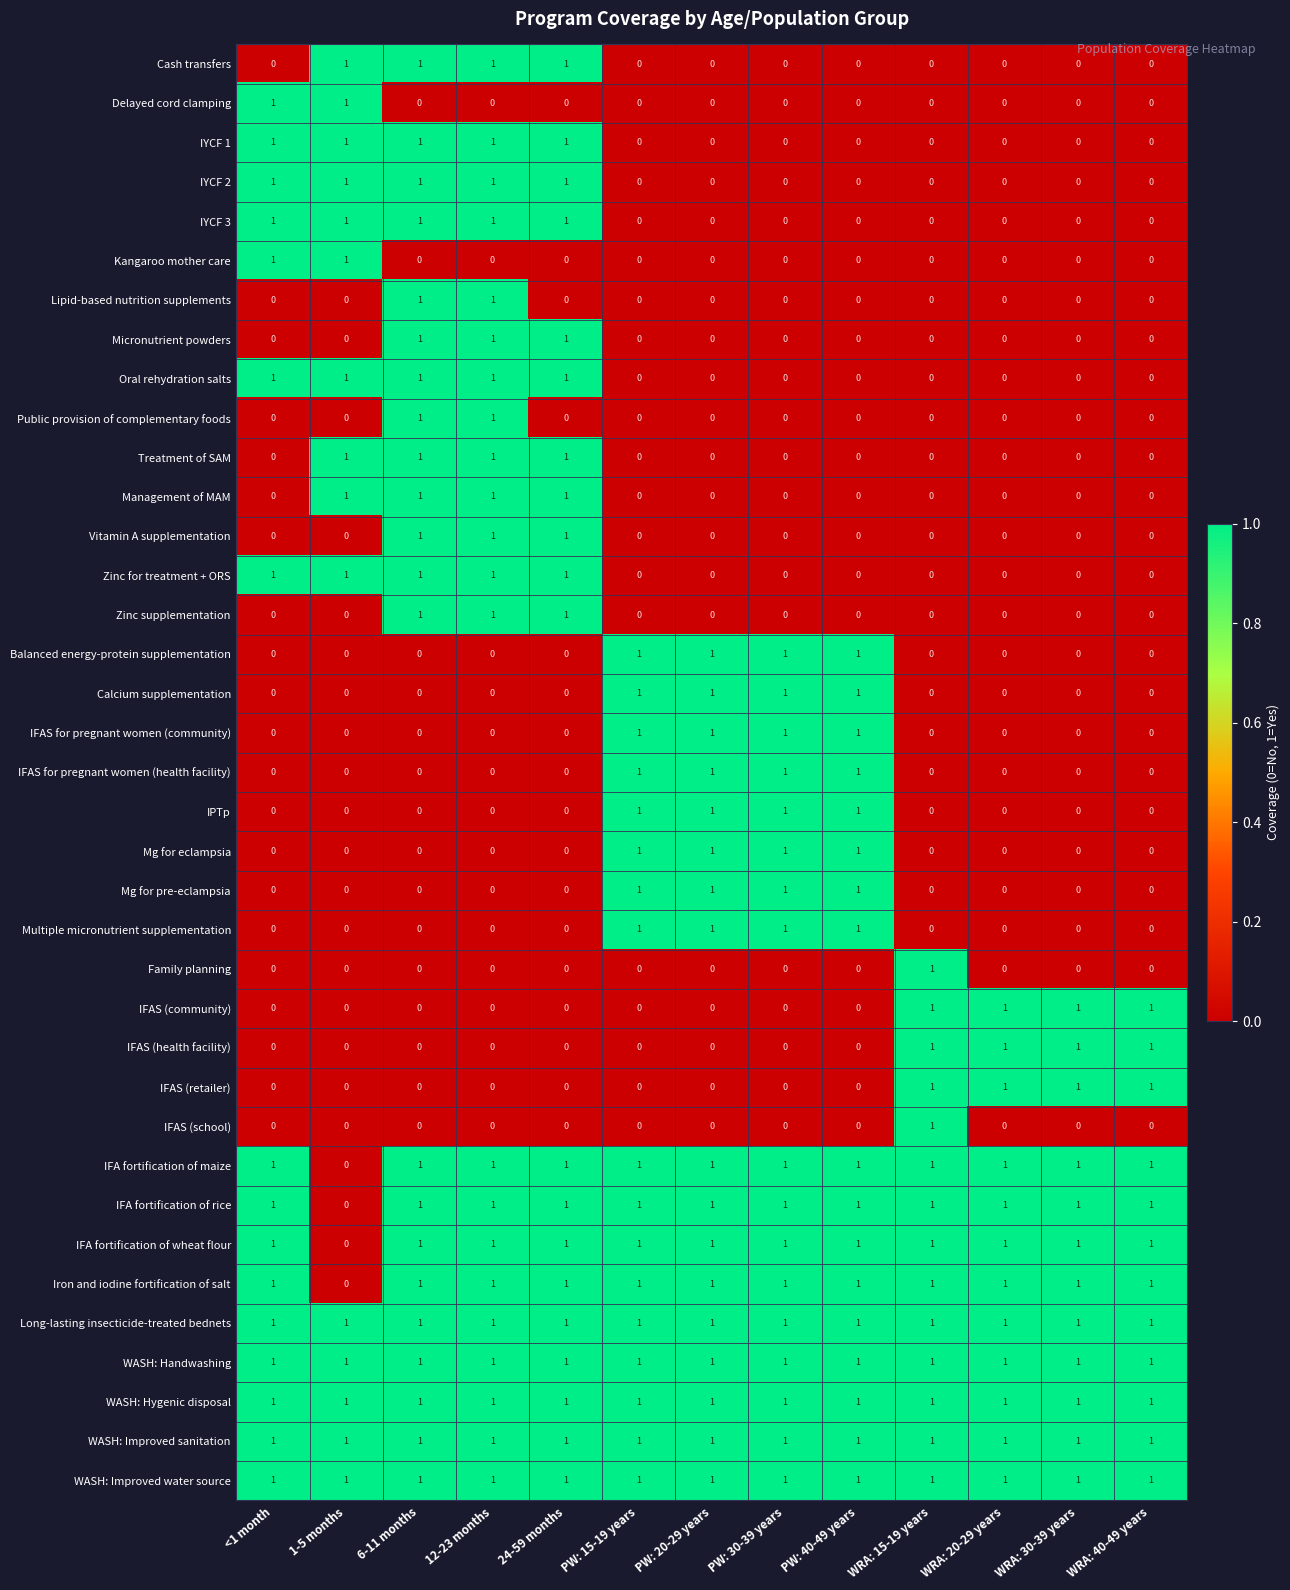

What is the total value across all series at WRA: 30-39 years?

12